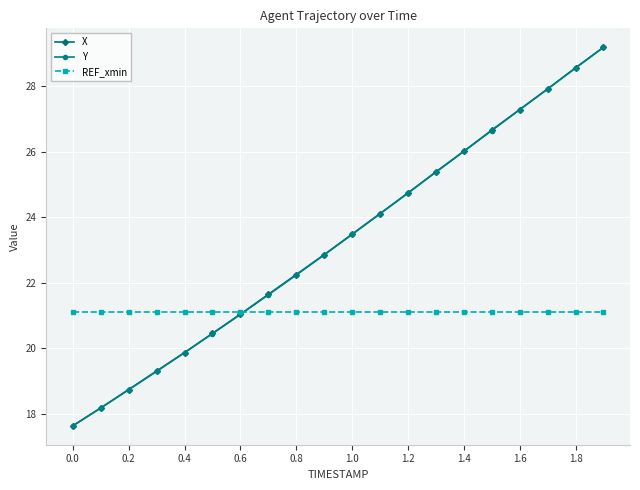

What is the value of the X point at the 11th from the left?

23.5